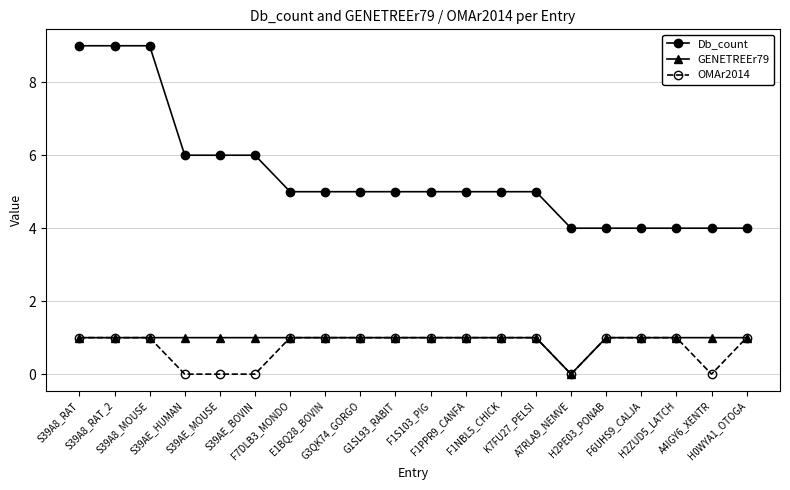

How many series are shown in this chart?

3